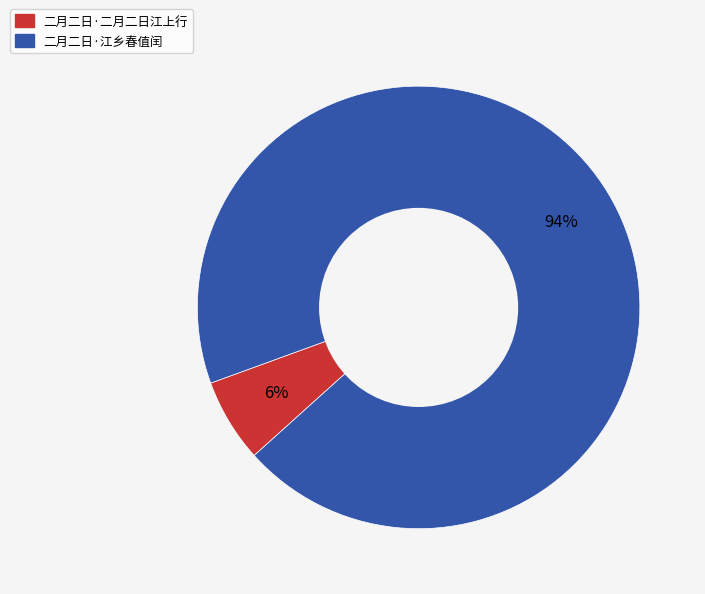

Which has a higher value, 二月二日·江乡春值闰 or 二月二日·二月二日江上行?

二月二日·江乡春值闰